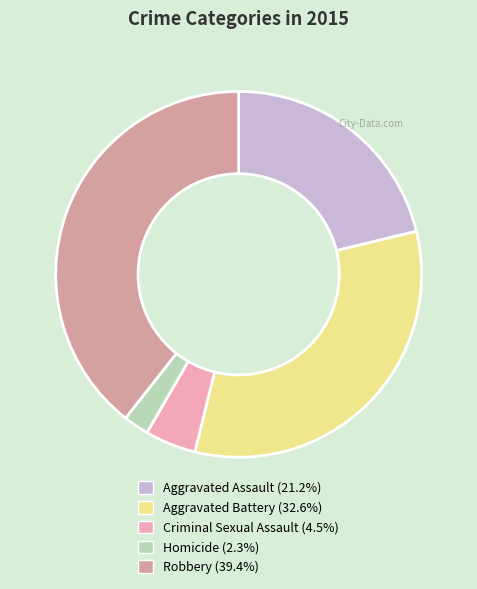

Count the number of slices in the pie.

5